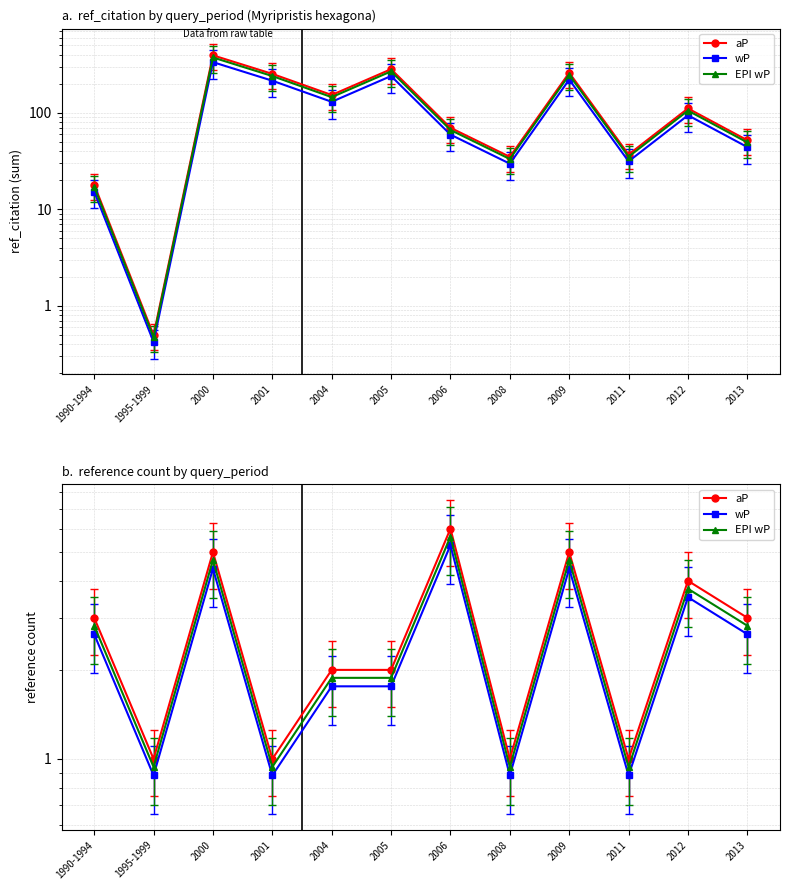

Which category has the highest value across all series?

2006